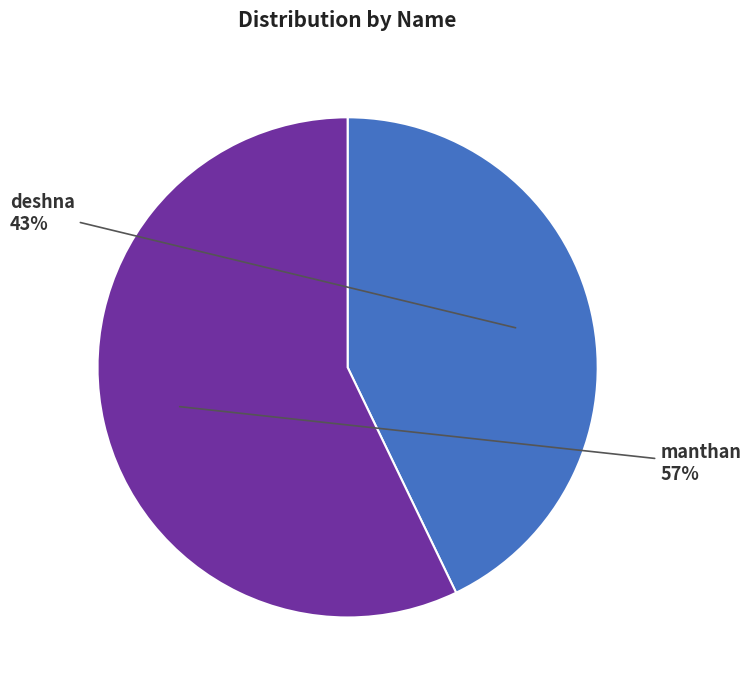

Which category accounts for the majority?

manthan